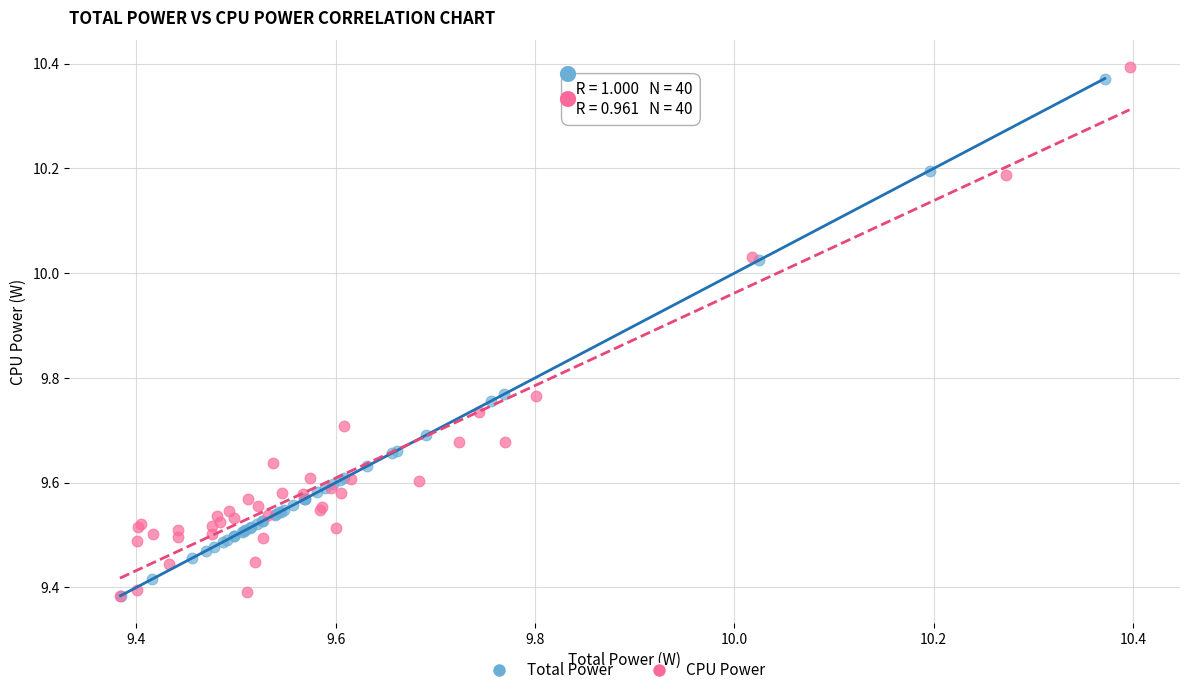

Which series has the largest Y range (max minus min)?

CPU Power